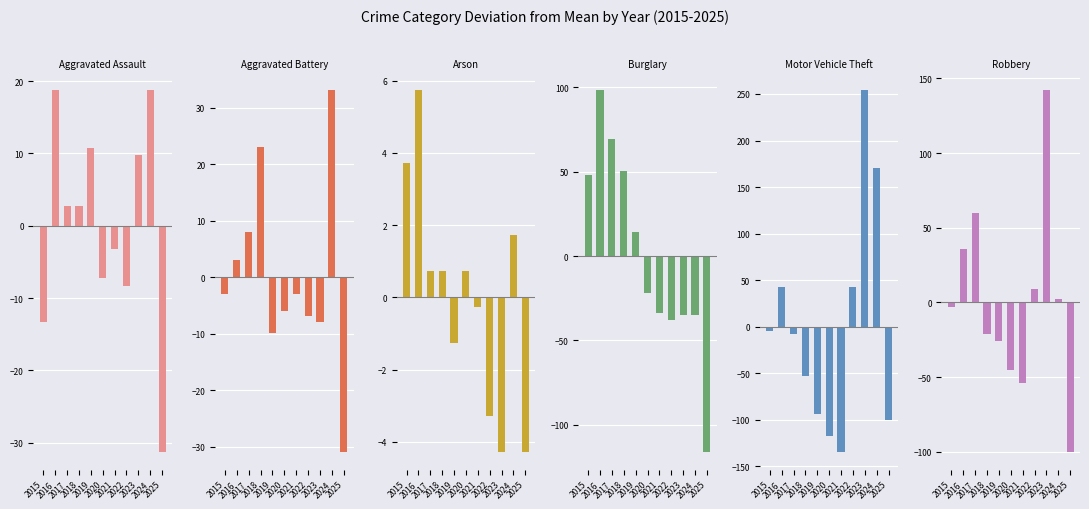

At 2017, list the series in order from smallest to largest.

Motor Vehicle Theft, Arson, Aggravated Assault, Aggravated Battery, Robbery, Burglary